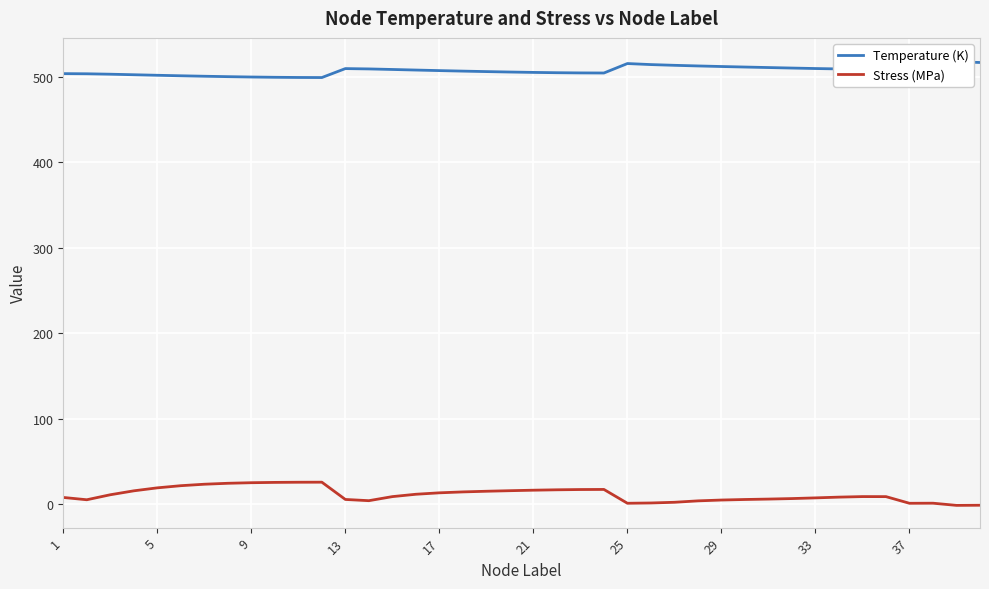

What is the highest value of the Stress (MPa) series?

26.1